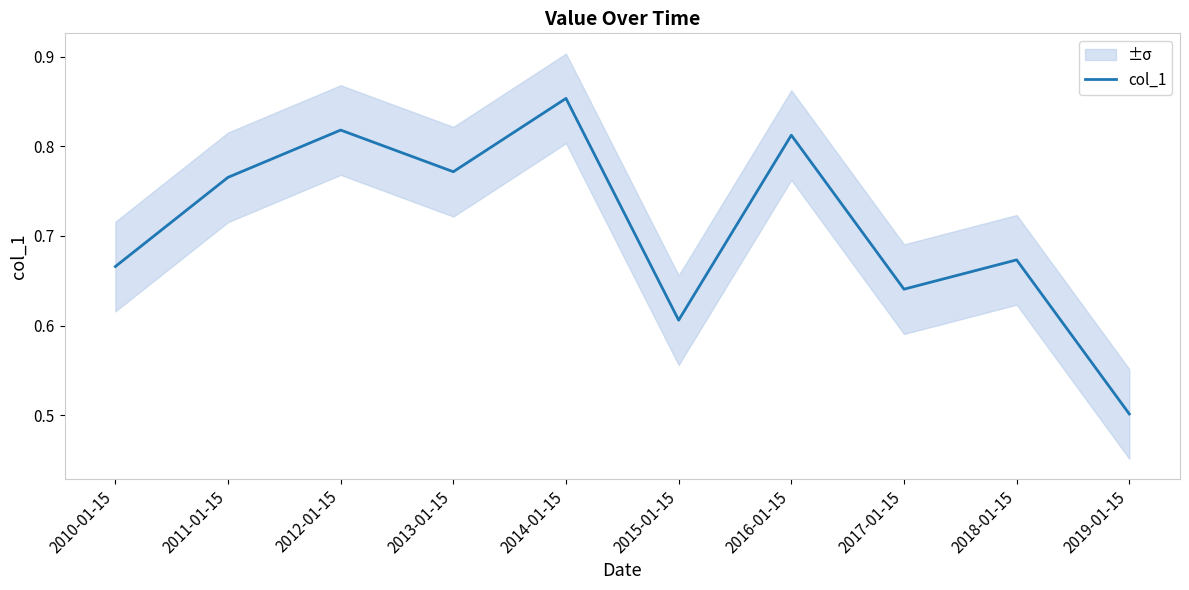

How many interior local valleys (lower than both neighbors) does the data have?

3